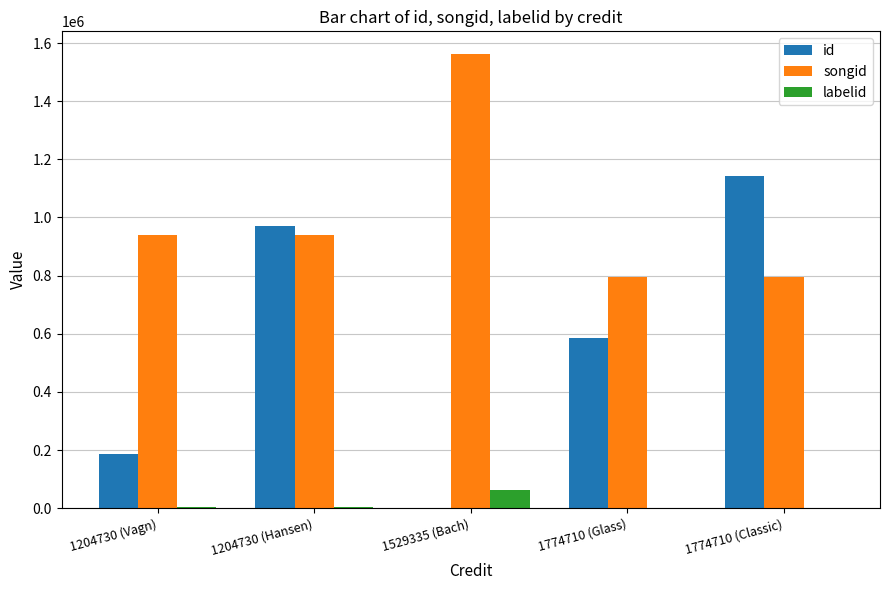

How many series are shown in this chart?

3